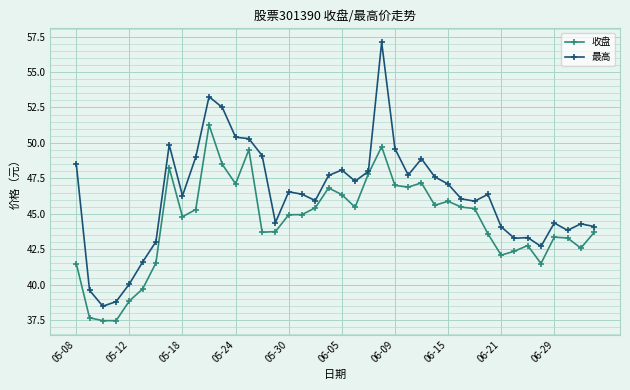

Which series has the widest spread of values?

最高